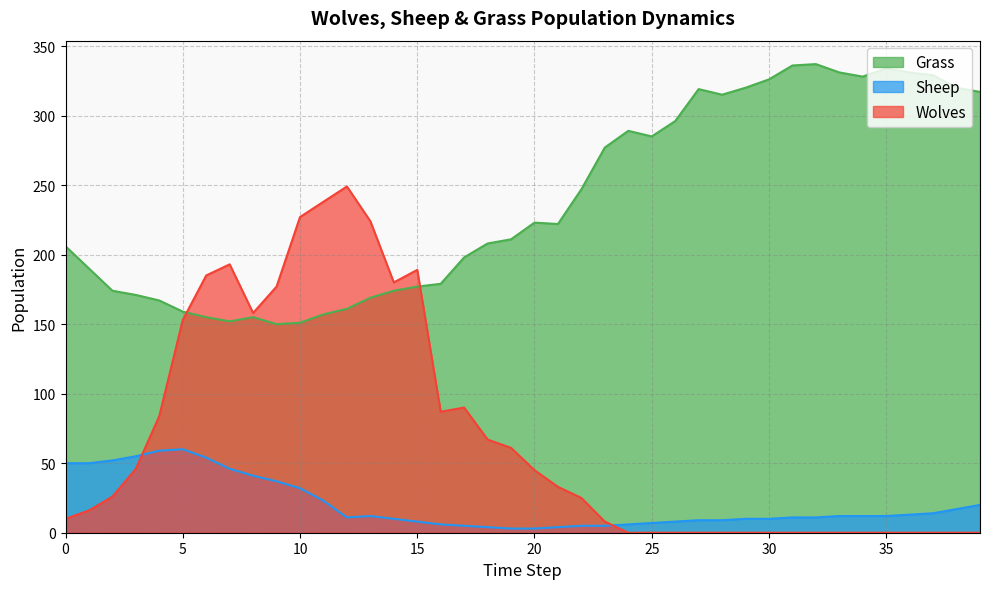

Reading right to left, transcribe all the data shown in this chart.

Grass: 39=317	38=320	37=329	36=331	35=334	34=328	33=331	32=337	31=336	30=326	29=320	28=315	27=319	26=296	25=285	24=289	23=277	22=247	21=222	20=223	19=211	18=208	17=198	16=179	15=177	14=174	13=169	12=161	11=157	10=151	9=150	8=155	7=152	6=155	5=159	4=167	3=171	2=174	1=190	0=206
Sheep: 39=20	38=17	37=14	36=13	35=12	34=12	33=12	32=11	31=11	30=10	29=10	28=9	27=9	26=8	25=7	24=6	23=5	22=5	21=4	20=3	19=3	18=4	17=5	16=6	15=8	14=10	13=12	12=11	11=23	10=32	9=37	8=41	7=46	6=54	5=60	4=59	3=55	2=52	1=50	0=50
Wolves: 39=0	38=0	37=0	36=0	35=0	34=0	33=0	32=0	31=0	30=0	29=0	28=0	27=0	26=0	25=0	24=0	23=8	22=25	21=33	20=45	19=61	18=67	17=90	16=87	15=189	14=180	13=224	12=249	11=238	10=227	9=177	8=158	7=193	6=185	5=153	4=84	3=46	2=26	1=16	0=10